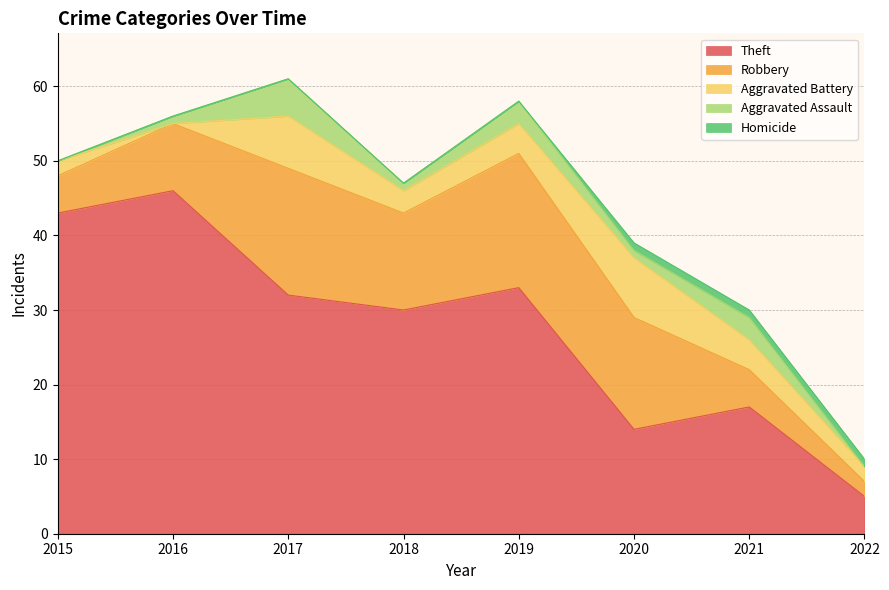

At which category does the chart reach its peak across all series?

2016